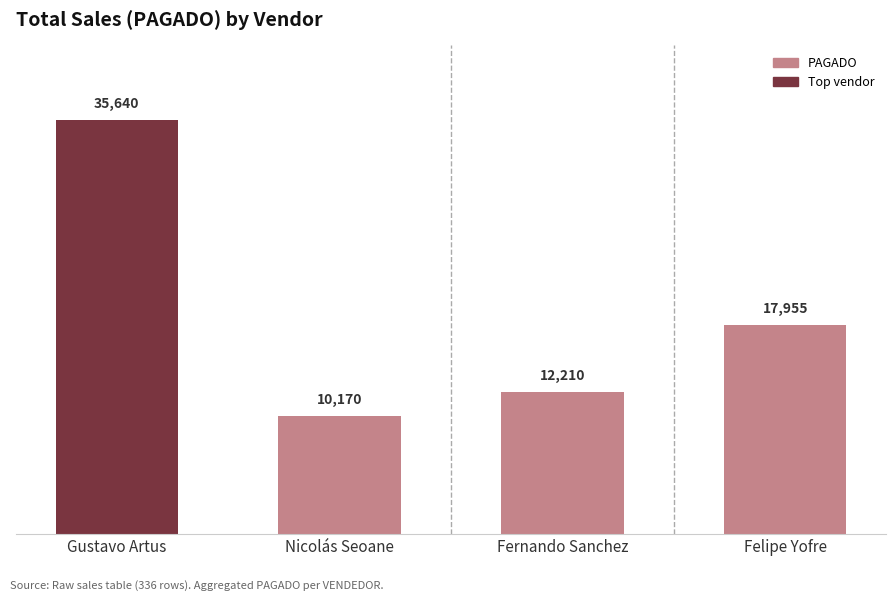

Reading left to right, transcribe all the data shown in this chart.

35640	10170	12210	17955